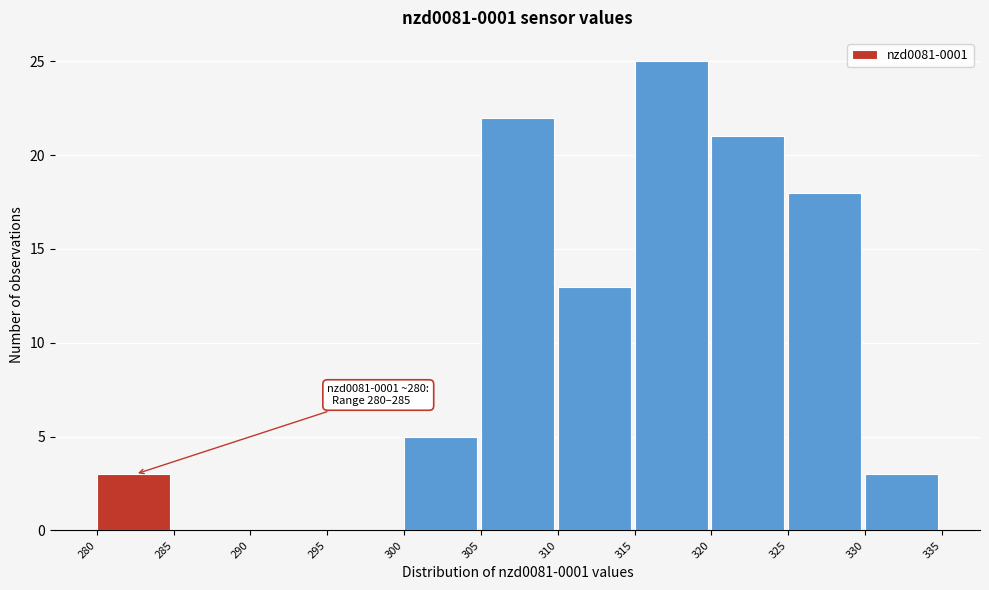

Over which range of the x-axis is the bar tallest?

315 to 320